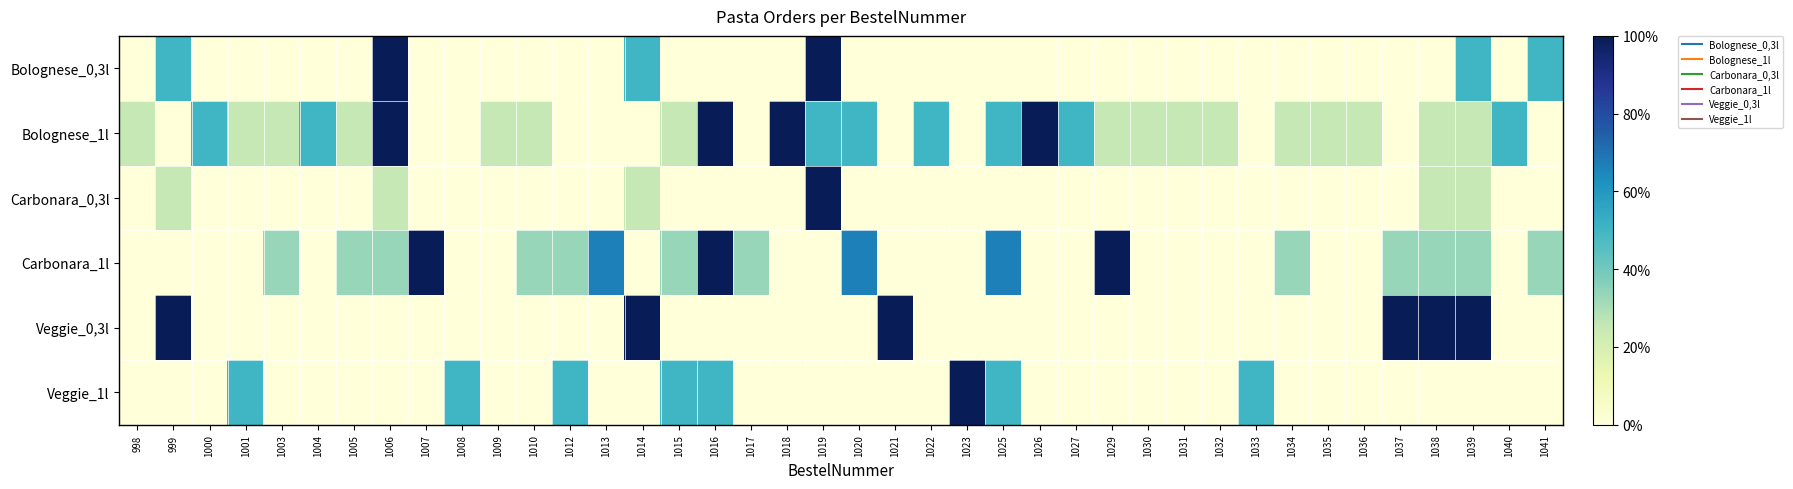

Reading right to left, extract all data points from this chart.

Bolognese_0,3l: 1041=0.5	1040=0.0	1039=0.5	1038=0.0	1037=0.0	1036=0.0	1035=0.0	1034=0.0	1033=0.0	1032=0.0	1031=0.0	1030=0.0	1029=0.0	1027=0.0	1026=0.0	1025=0.0	1023=0.0	1022=0.0	1021=0.0	1020=0.0	1019=1.0	1018=0.0	1017=0.0	1016=0.0	1015=0.0	1014=0.5	1013=0.0	1012=0.0	1010=0.0	1009=0.0	1008=0.0	1007=0.0	1006=1.0	1005=0.0	1004=0.0	1003=0.0	1001=0.0	1000=0.0	999=0.5	998=0.0
Bolognese_1l: 1041=0.0	1040=0.5	1039=0.2	1038=0.2	1037=0.0	1036=0.2	1035=0.2	1034=0.2	1033=0.0	1032=0.2	1031=0.2	1030=0.2	1029=0.2	1027=0.5	1026=1.0	1025=0.5	1023=0.0	1022=0.5	1021=0.0	1020=0.5	1019=0.5	1018=1.0	1017=0.0	1016=1.0	1015=0.2	1014=0.0	1013=0.0	1012=0.0	1010=0.2	1009=0.2	1008=0.0	1007=0.0	1006=1.0	1005=0.2	1004=0.5	1003=0.2	1001=0.2	1000=0.5	999=0.0	998=0.2
Carbonara_0,3l: 1041=0.0	1040=0.0	1039=0.2	1038=0.2	1037=0.0	1036=0.0	1035=0.0	1034=0.0	1033=0.0	1032=0.0	1031=0.0	1030=0.0	1029=0.0	1027=0.0	1026=0.0	1025=0.0	1023=0.0	1022=0.0	1021=0.0	1020=0.0	1019=1.0	1018=0.0	1017=0.0	1016=0.0	1015=0.0	1014=0.2	1013=0.0	1012=0.0	1010=0.0	1009=0.0	1008=0.0	1007=0.0	1006=0.2	1005=0.0	1004=0.0	1003=0.0	1001=0.0	1000=0.0	999=0.2	998=0.0
Carbonara_1l: 1041=0.3	1040=0.0	1039=0.3	1038=0.3	1037=0.3	1036=0.0	1035=0.0	1034=0.3	1033=0.0	1032=0.0	1031=0.0	1030=0.0	1029=1.0	1027=0.0	1026=0.0	1025=0.7	1023=0.0	1022=0.0	1021=0.0	1020=0.7	1019=0.0	1018=0.0	1017=0.3	1016=1.0	1015=0.3	1014=0.0	1013=0.7	1012=0.3	1010=0.3	1009=0.0	1008=0.0	1007=1.0	1006=0.3	1005=0.3	1004=0.0	1003=0.3	1001=0.0	1000=0.0	999=0.0	998=0.0
Veggie_0,3l: 1041=0.0	1040=0.0	1039=1.0	1038=1.0	1037=1.0	1036=0.0	1035=0.0	1034=0.0	1033=0.0	1032=0.0	1031=0.0	1030=0.0	1029=0.0	1027=0.0	1026=0.0	1025=0.0	1023=0.0	1022=0.0	1021=1.0	1020=0.0	1019=0.0	1018=0.0	1017=0.0	1016=0.0	1015=0.0	1014=1.0	1013=0.0	1012=0.0	1010=0.0	1009=0.0	1008=0.0	1007=0.0	1006=0.0	1005=0.0	1004=0.0	1003=0.0	1001=0.0	1000=0.0	999=1.0	998=0.0
Veggie_1l: 1041=0.0	1040=0.0	1039=0.0	1038=0.0	1037=0.0	1036=0.0	1035=0.0	1034=0.0	1033=0.5	1032=0.0	1031=0.0	1030=0.0	1029=0.0	1027=0.0	1026=0.0	1025=0.5	1023=1.0	1022=0.0	1021=0.0	1020=0.0	1019=0.0	1018=0.0	1017=0.0	1016=0.5	1015=0.5	1014=0.0	1013=0.0	1012=0.5	1010=0.0	1009=0.0	1008=0.5	1007=0.0	1006=0.0	1005=0.0	1004=0.0	1003=0.0	1001=0.5	1000=0.0	999=0.0	998=0.0